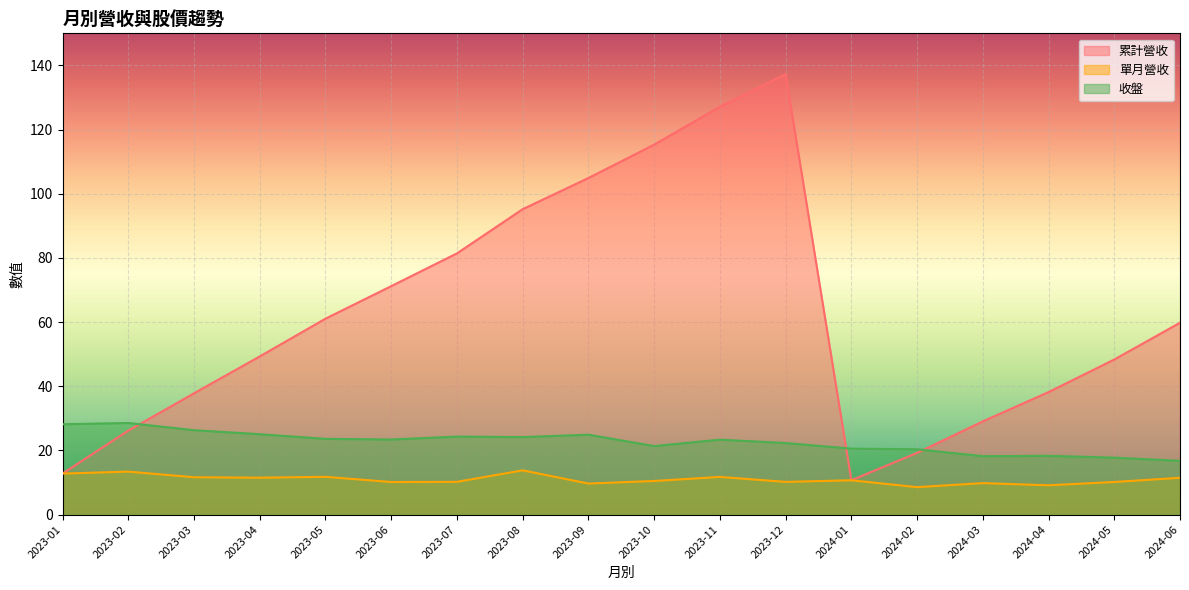

What is the total value across all series at 2023-06?

104.8